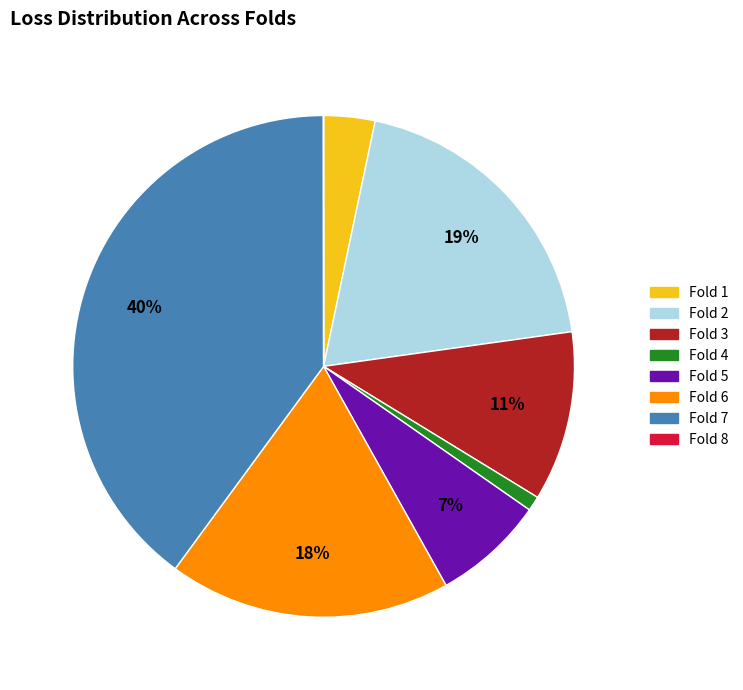

The Fold 7 slice represents 40% of the pie. True or false?

True